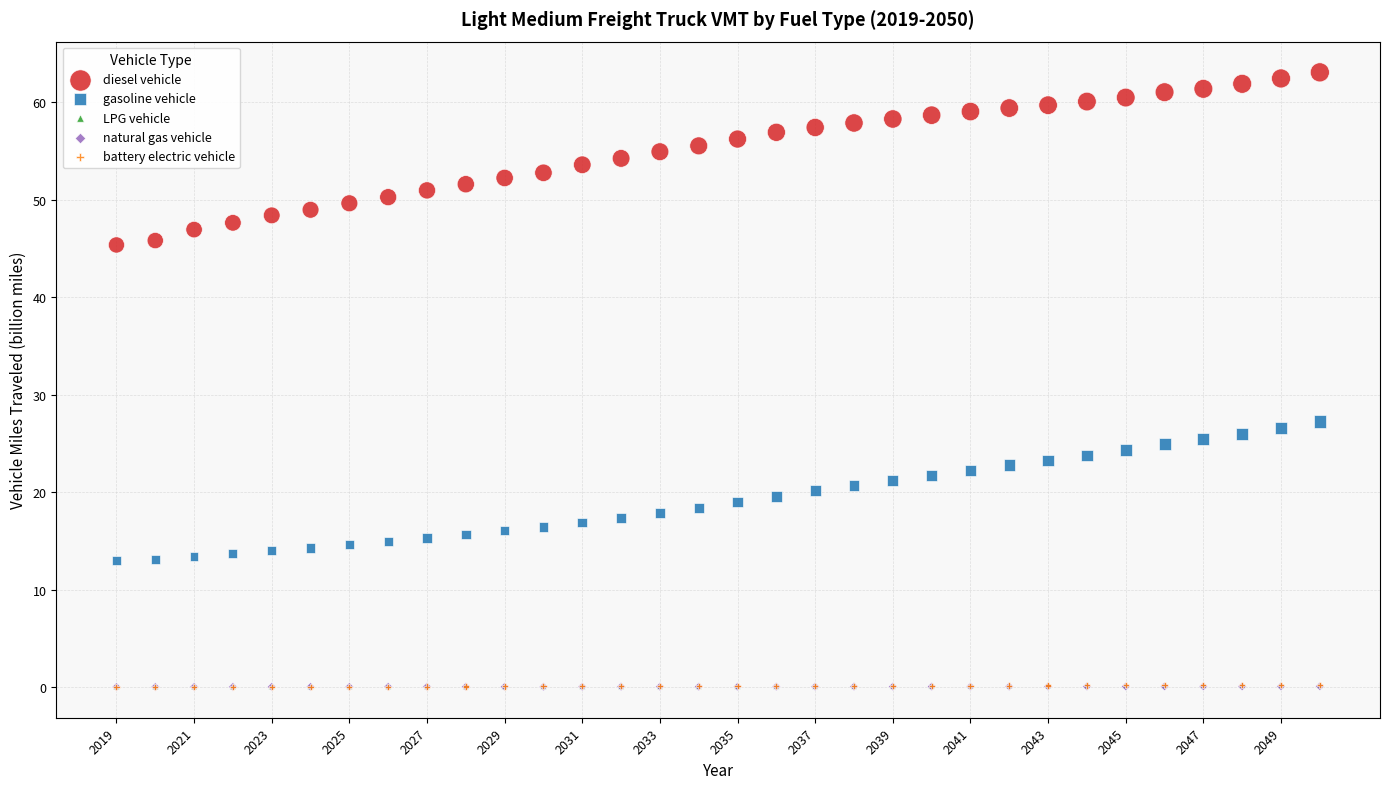

What are all the series names shown in the legend?

diesel vehicle, gasoline vehicle, LPG vehicle, natural gas vehicle, battery electric vehicle